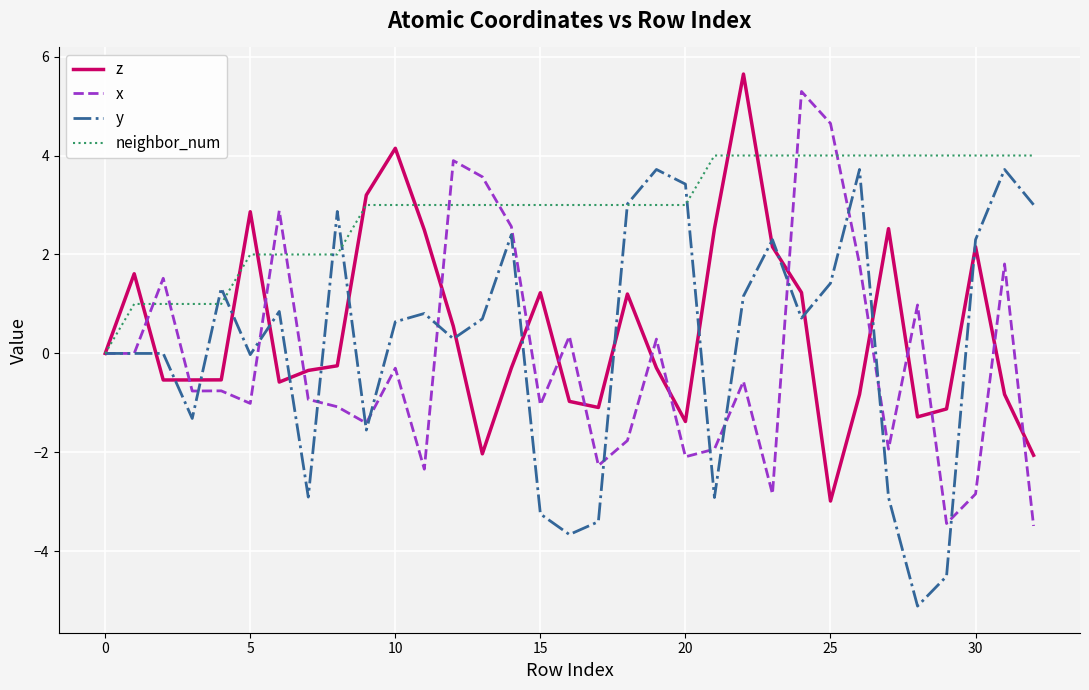

What is the minimum value shown in the chart?

-5.1